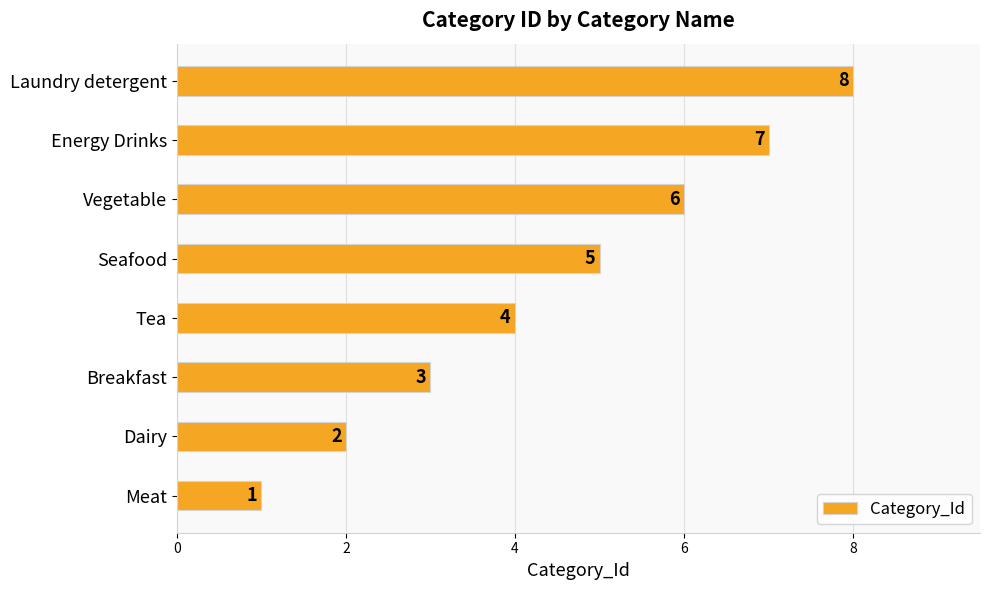

Which label corresponds to the largest value in the chart?

Laundry detergent